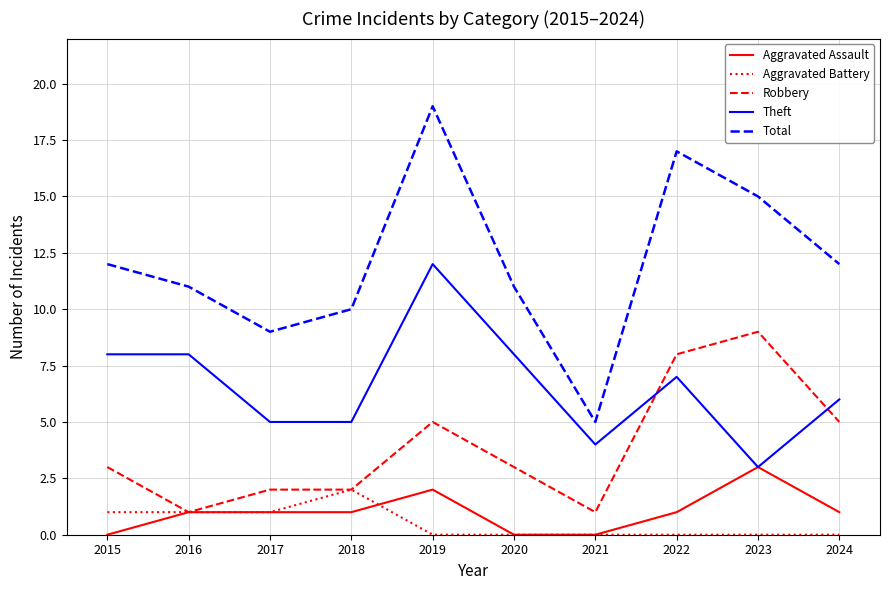

Rank the series by their maximum value, from lowest to highest.

Aggravated Battery, Aggravated Assault, Robbery, Theft, Total